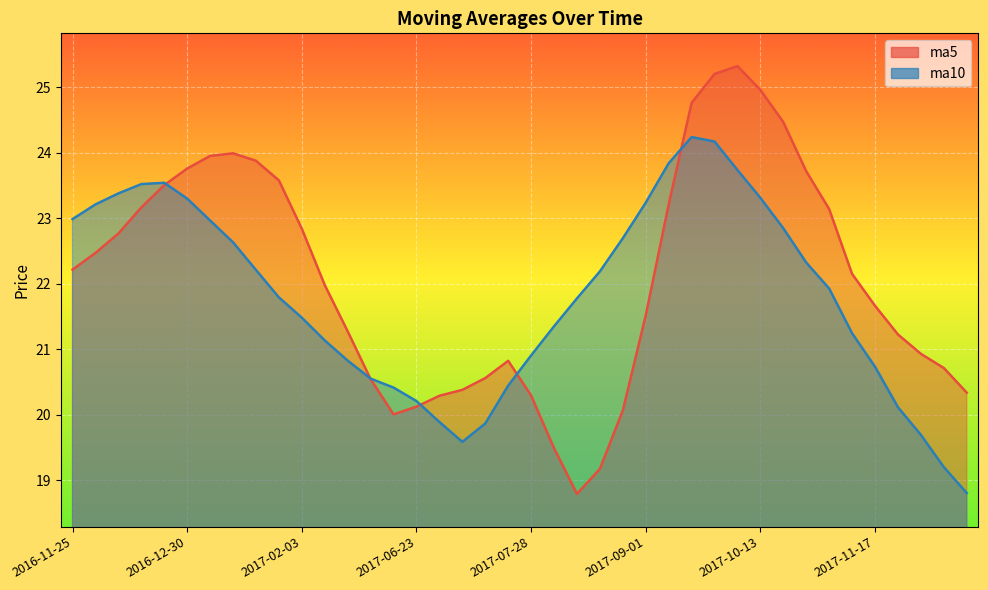

Which has a higher value, 2017-02-03 or 2017-07-14?

2017-02-03